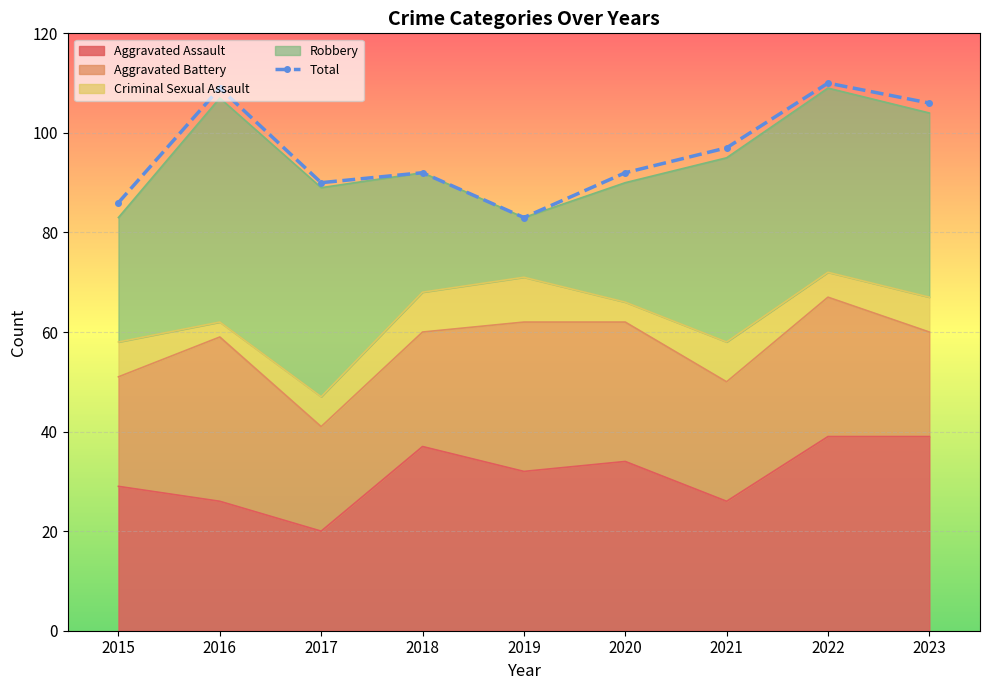

At which label is the value closest to 96?

2021